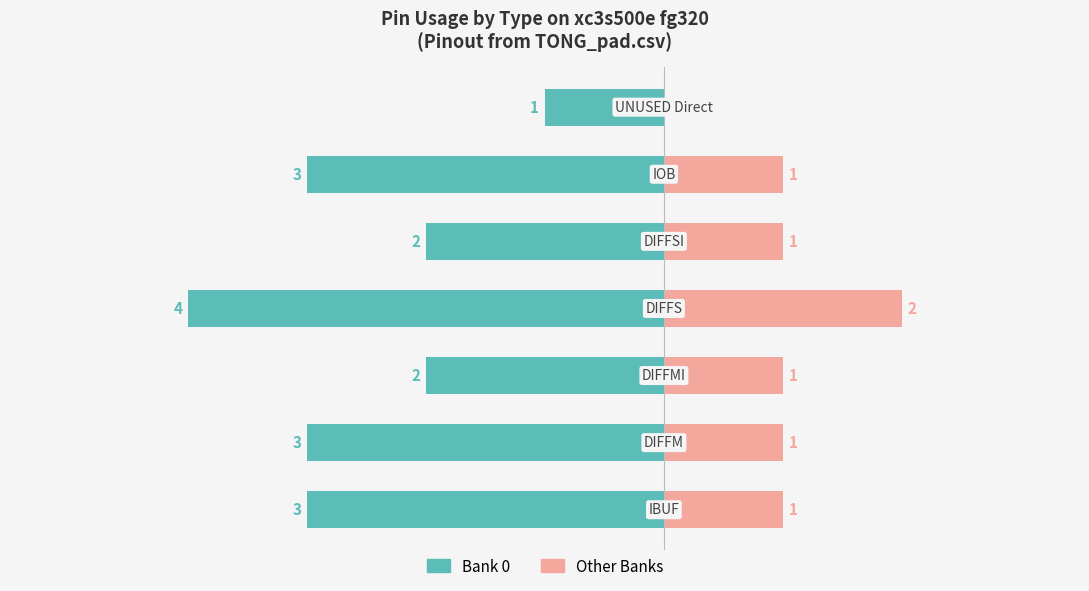

The Bank 0 series shows -3 at 1. True or false?

True